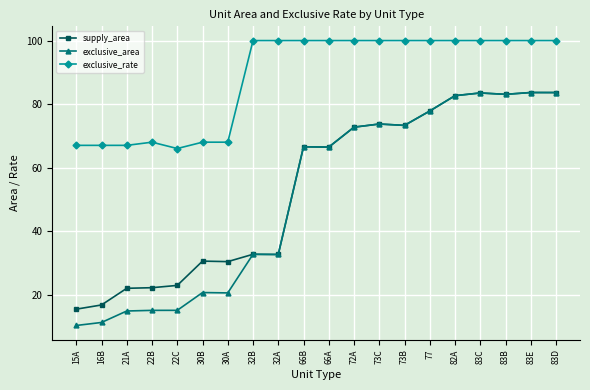

What is the spread (max minus min) of values at 83B?

16.9